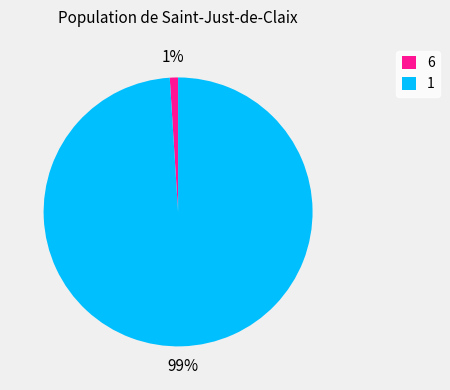

Do 6 and 1 together represent more than half of the pie?

Yes